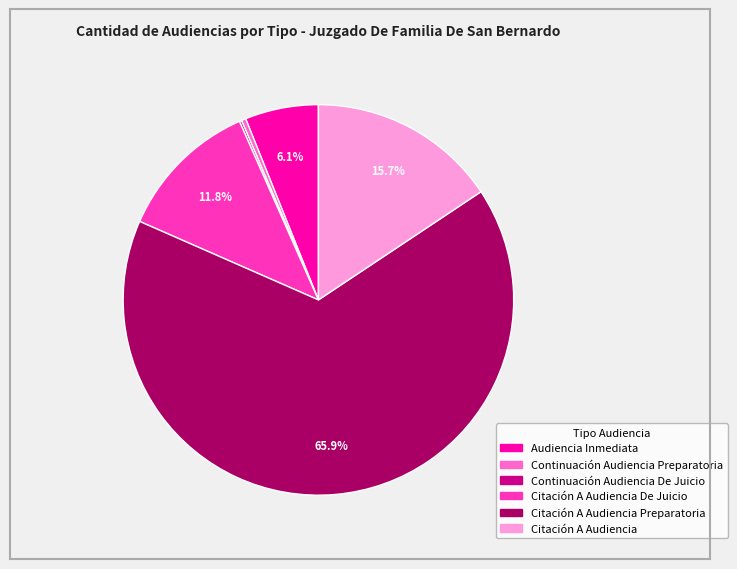

Is there a majority slice in this chart?

Yes